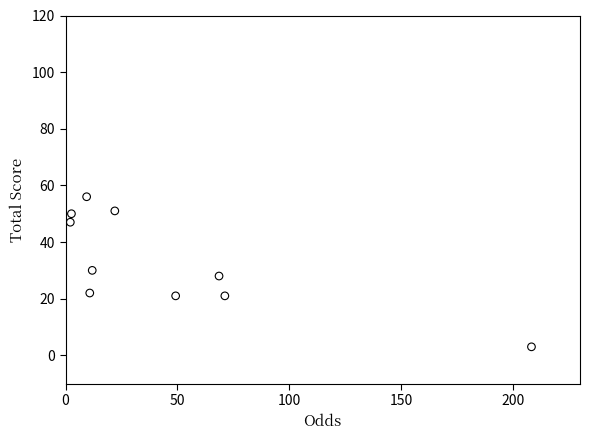

What is the range of Y values (max minus min)?

53